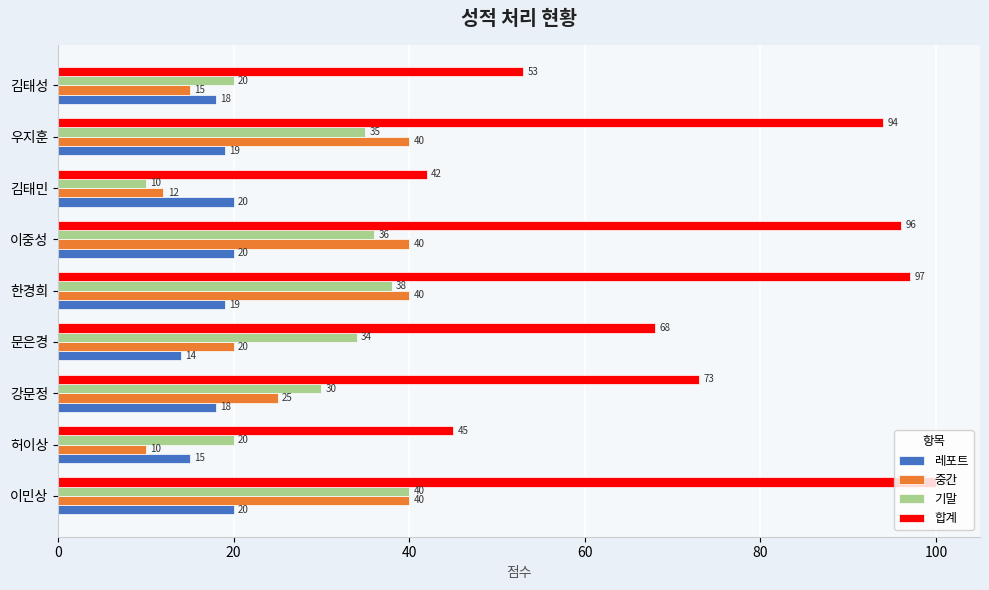

Between 문은경 and 김태민, which series saw the biggest shift?

합계